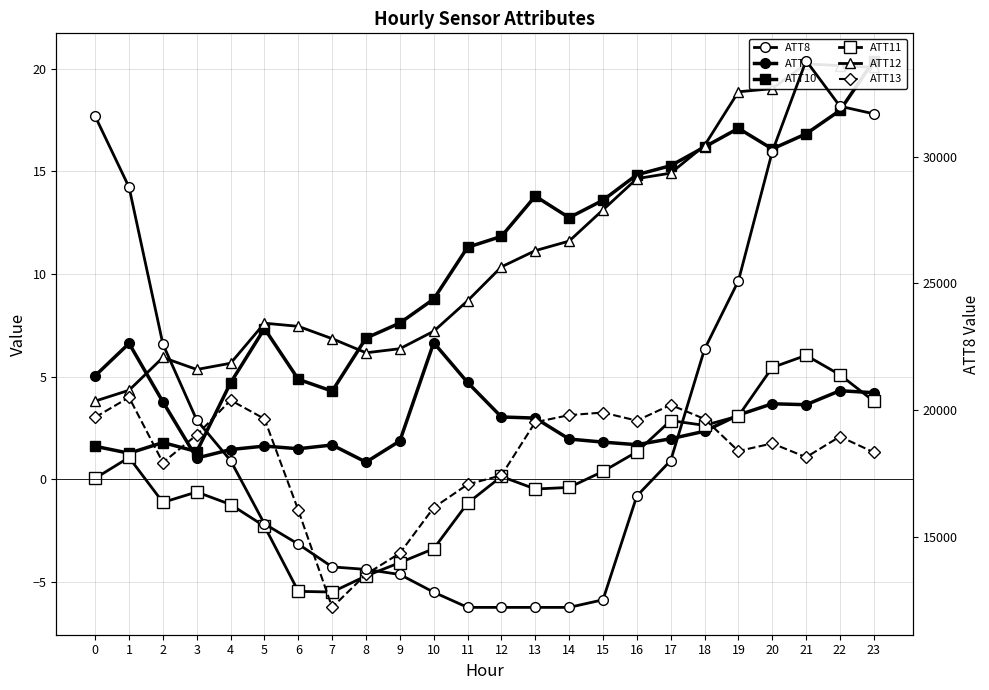

How many times do ATT9 and ATT13 cross each other?

4